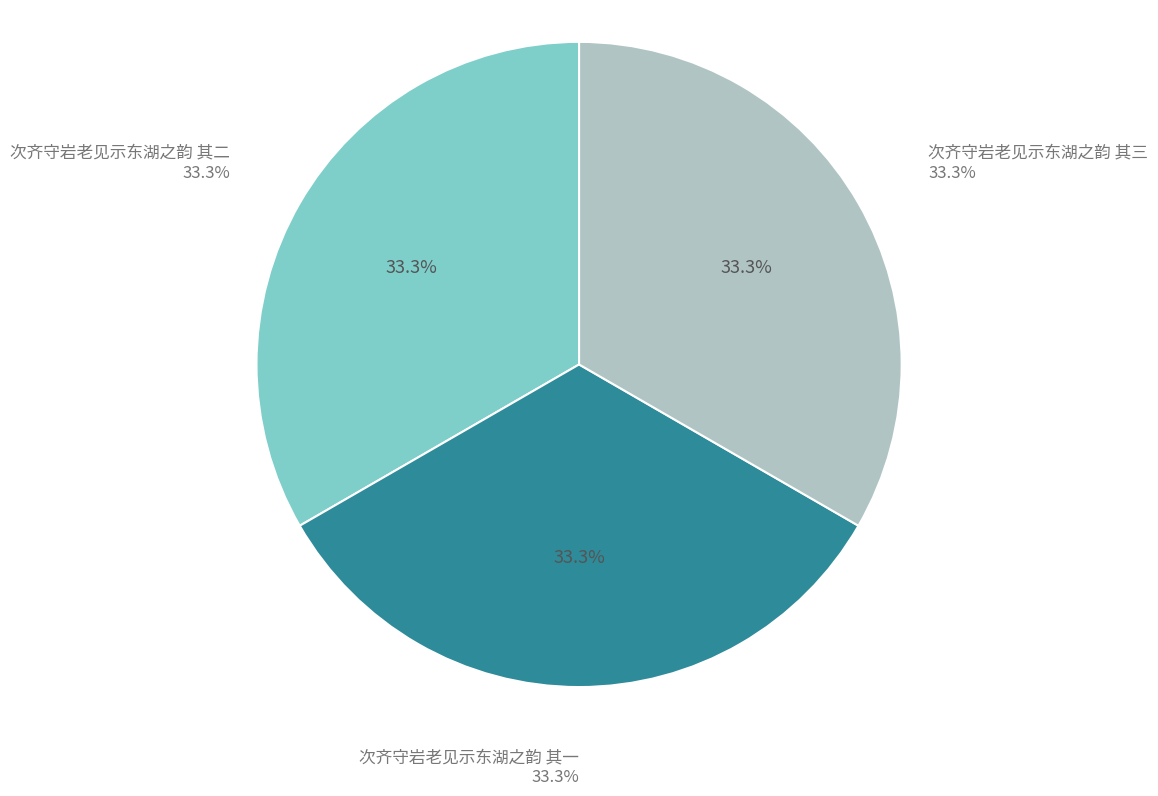

Which category has the smallest portion of the pie?

次齐守岩老见示东湖之韵 其一